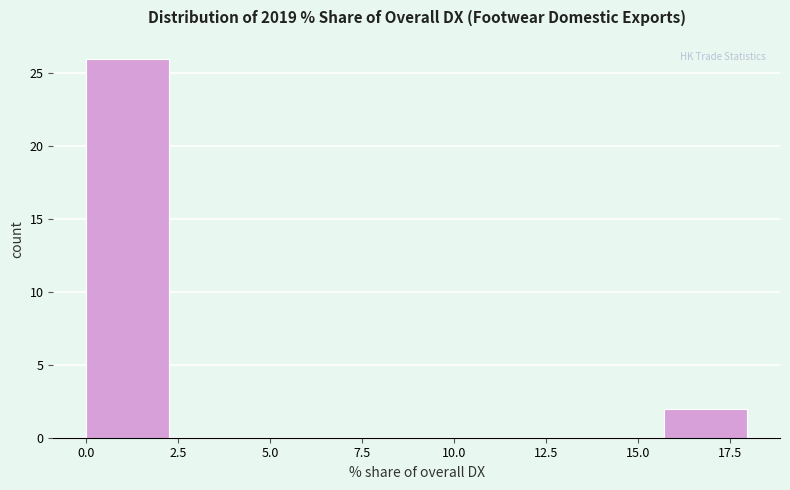

Over which range of the x-axis is the bar tallest?

0.0 to 2.0